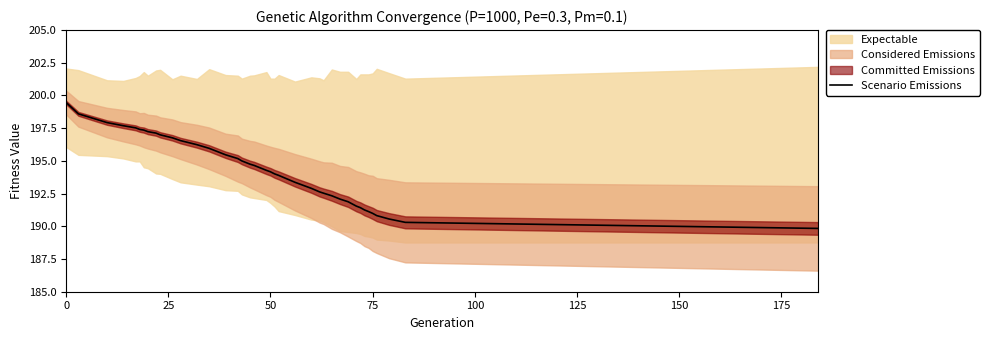

What is the lowest value of the Scenario Emissions series?

189.8